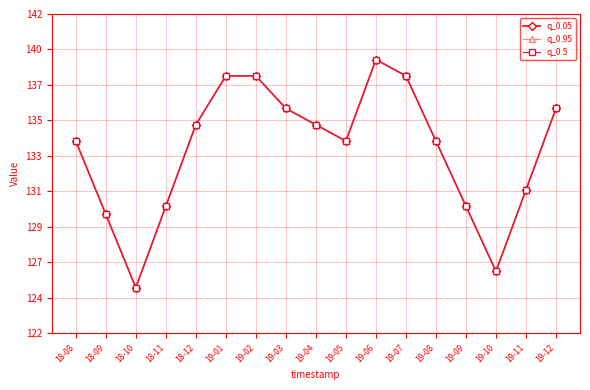

True or false: q_0.05 and q_0.95 cross at least once.

False